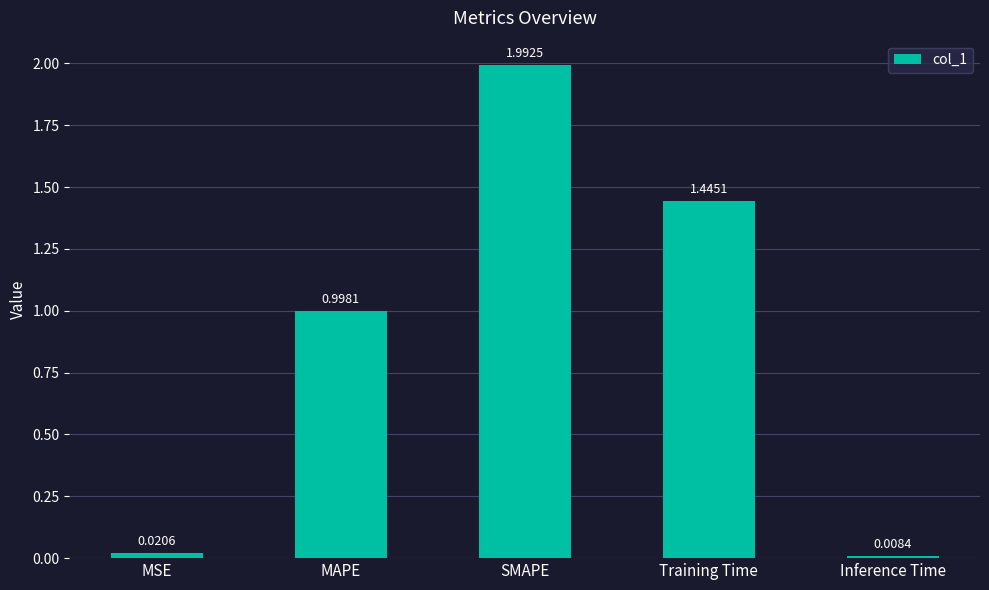

What is the greatest value displayed?

2.0